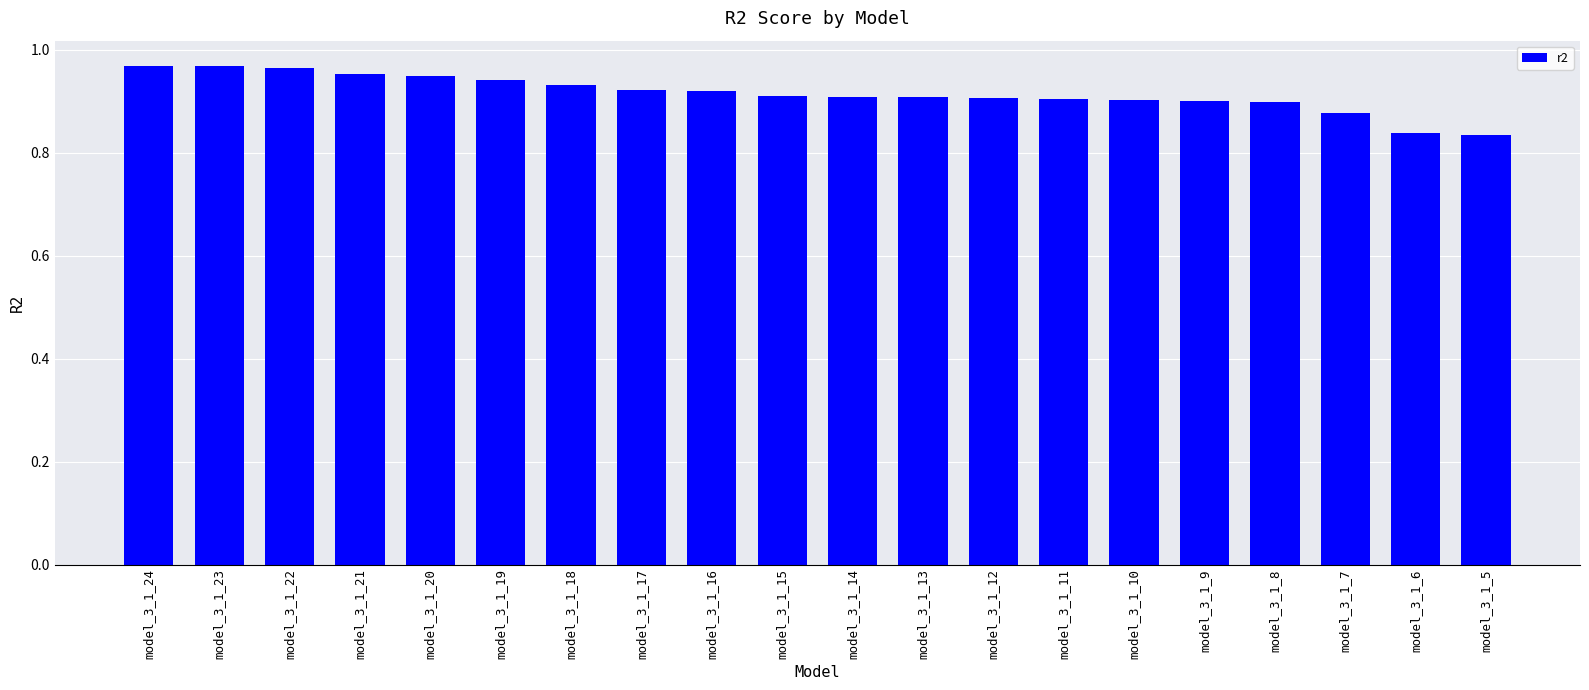

The chart shows a value of 0.9 at model_3_1_20. True or false?

True